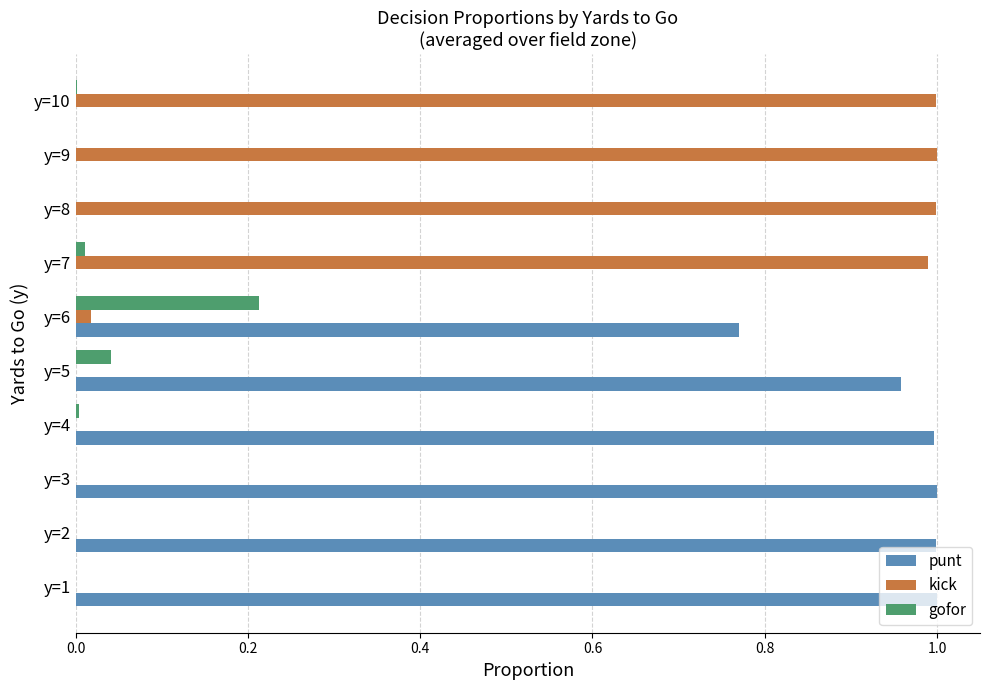

What is the average value of the kick series?

0.4